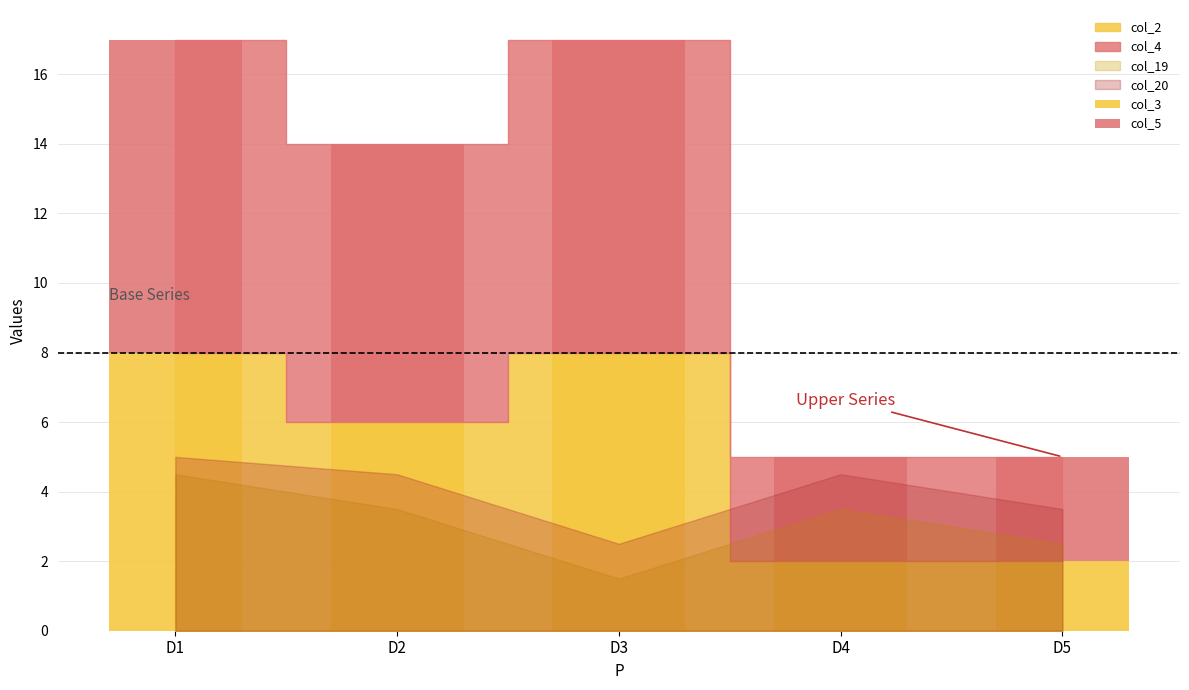

The value of col_3 at D5 is 2. True or false?

True